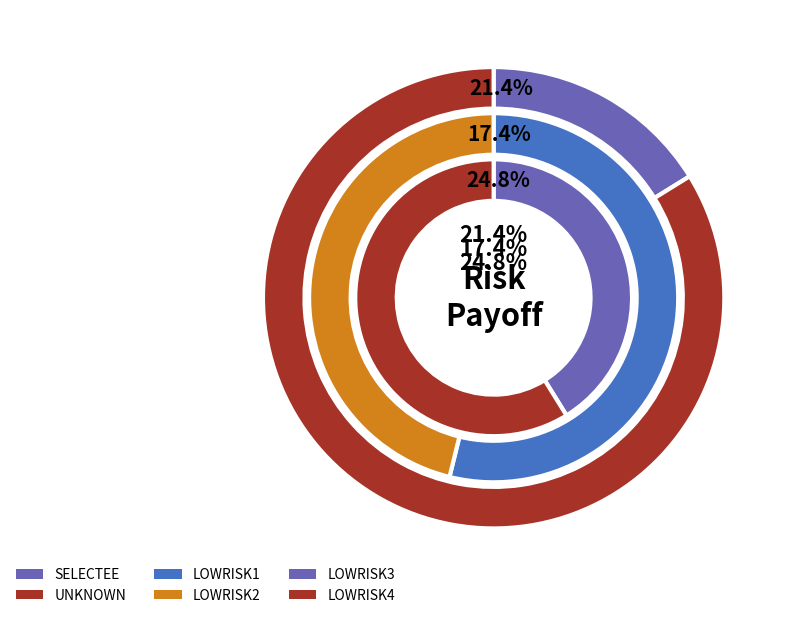

True or false: LOWRISK1 accounts for 17% of the total.

True